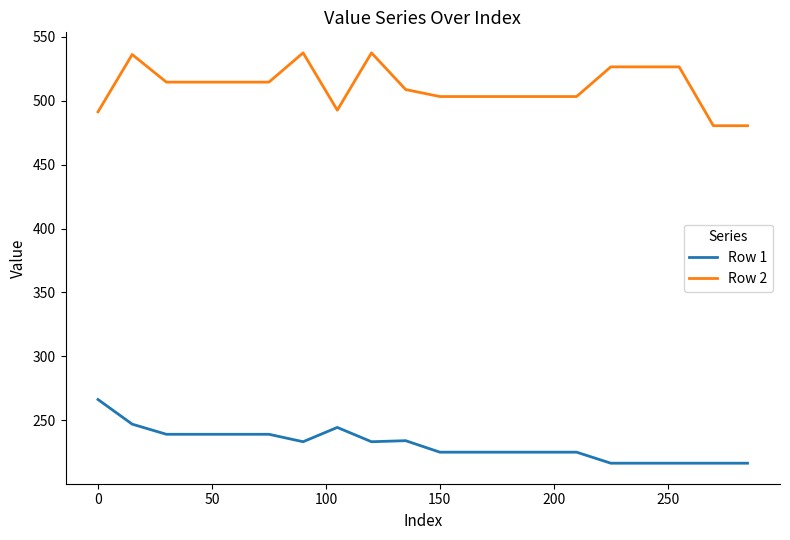

True or false: Row 2 and Row 1 intersect in this chart.

False